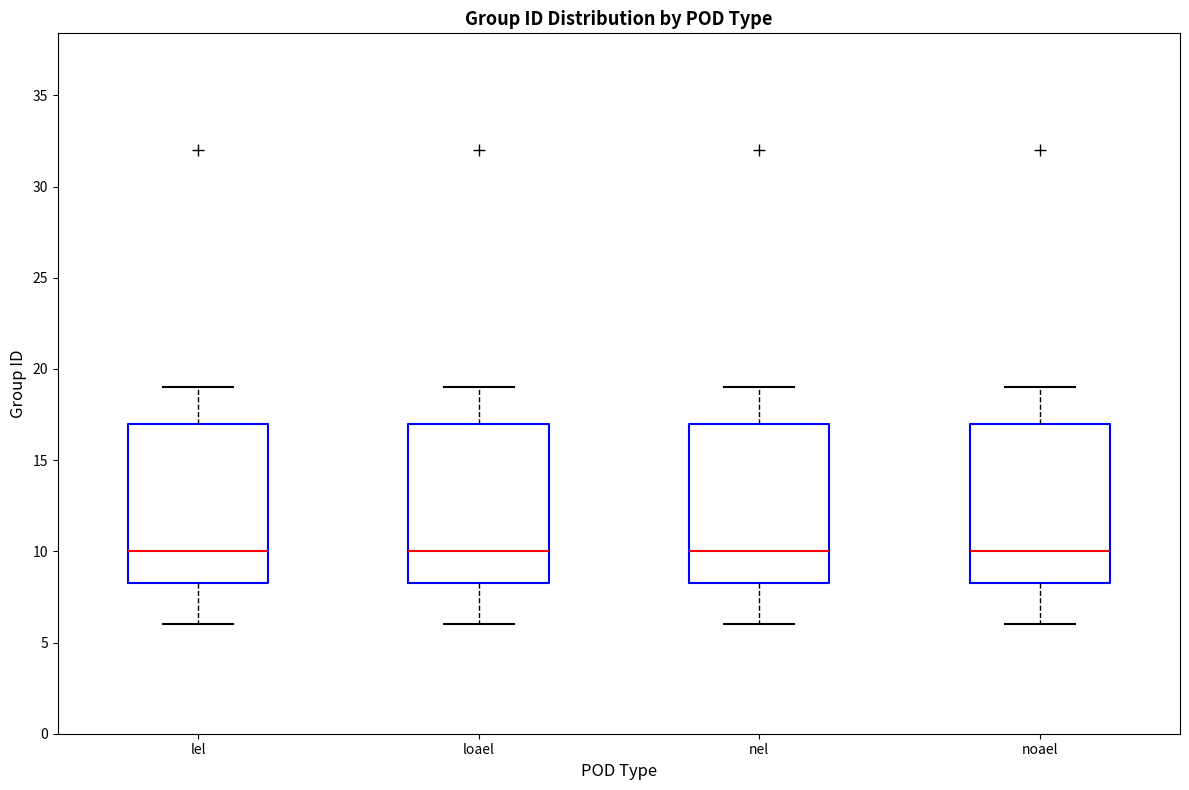

Reading left to right, read every box against the y-axis: the position of its median line, the range the box covers, and the ends of its whiskers. The values are not printed on the chart, so give them approximately, as read against the axis.

lel: median 10.0, box 8.5 to 17.0, whiskers 6.0 to 19.0
loael: median 10.0, box 8.5 to 17.0, whiskers 6.0 to 19.0
nel: median 10.0, box 8.5 to 17.0, whiskers 6.0 to 19.0
noael: median 10.0, box 8.5 to 17.0, whiskers 6.0 to 19.0